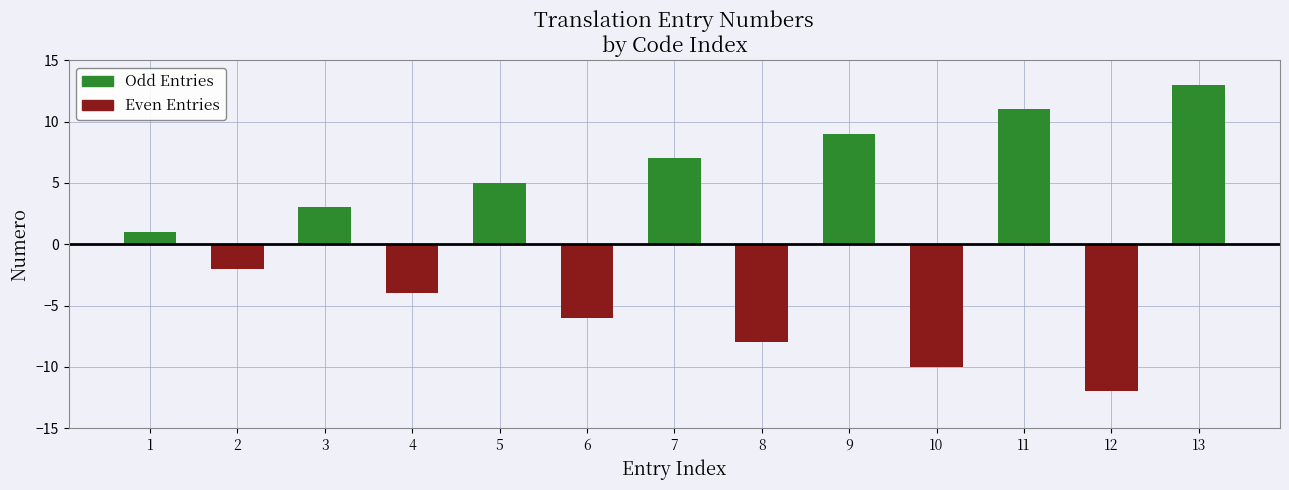

Which series has the widest spread of values?

Odd Entries